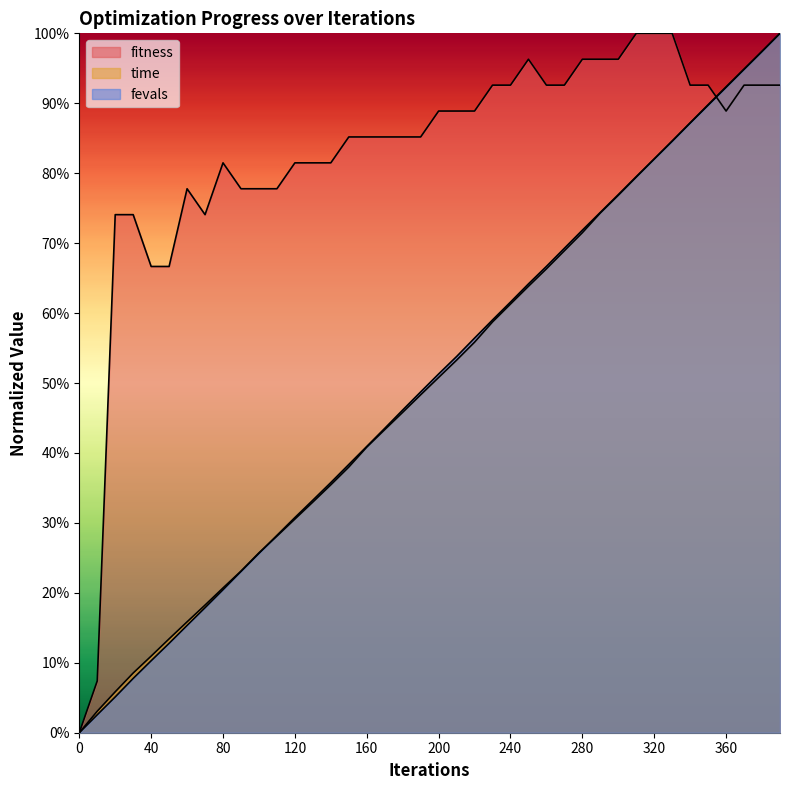

Is it true that time_scaled equals 0.3 at 230?

False